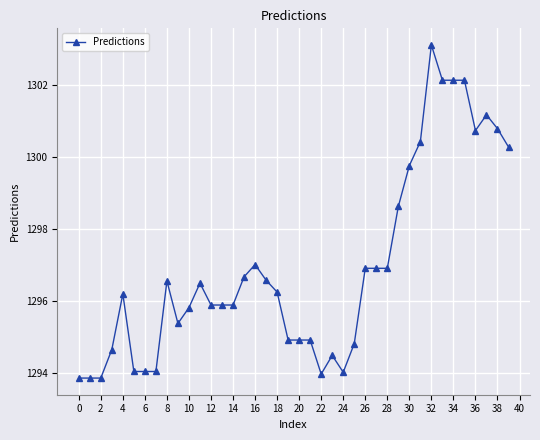

How many lines are shown in the chart?

1